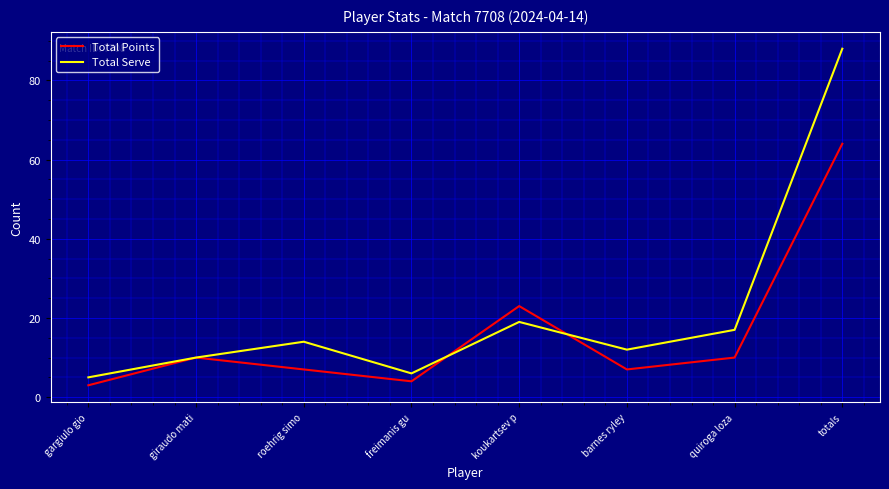

List the series in order of their peak value, lowest first.

Total Points, Total Serve